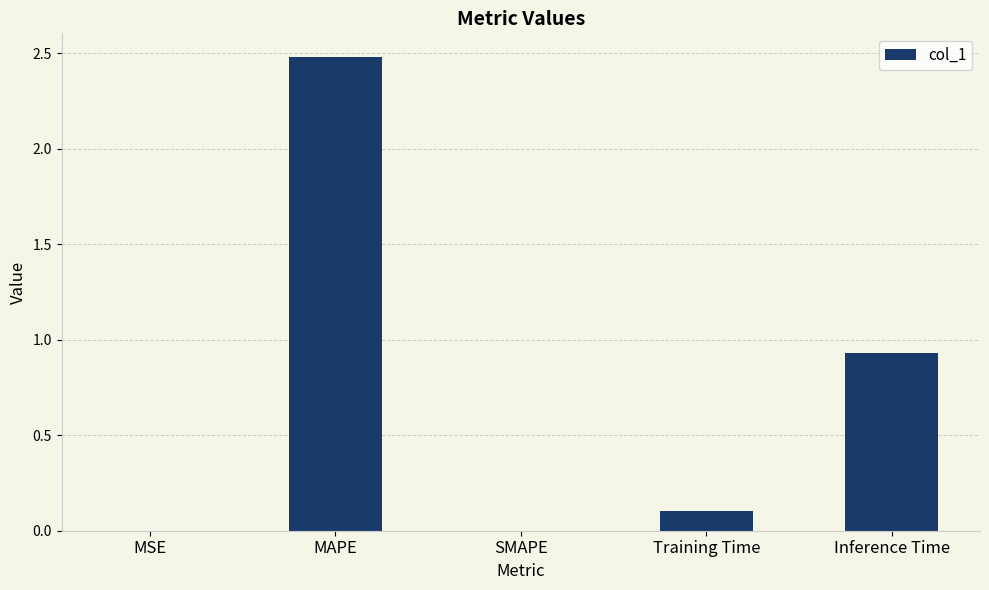

What is the sum of the values at SMAPE and MAPE?

2.5